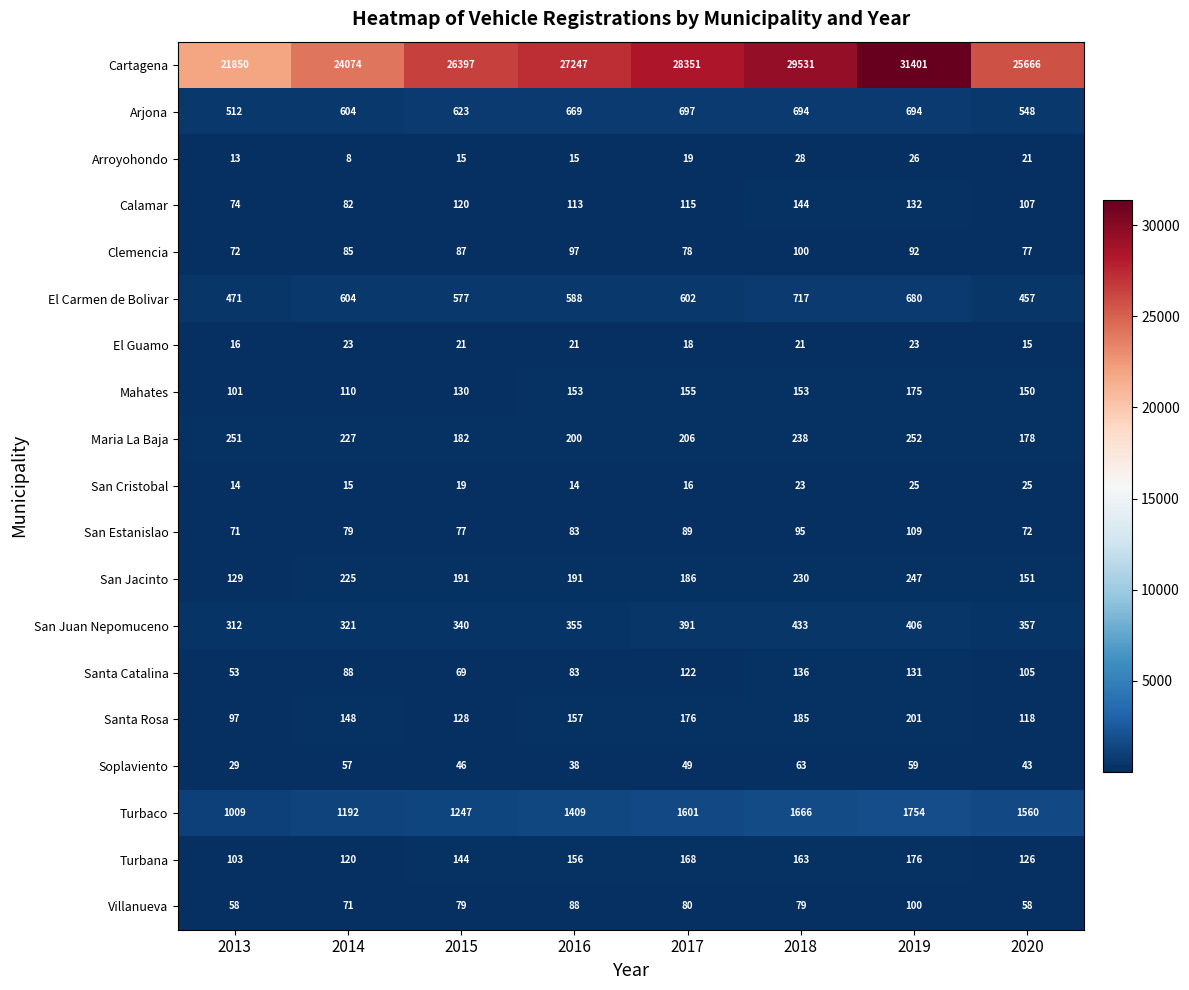

At 2020, list the series in order from smallest to largest.

El Guamo, Arroyohondo, San Cristobal, Soplaviento, Villanueva, San Estanislao, Clemencia, Santa Catalina, Calamar, Santa Rosa, Turbana, Mahates, San Jacinto, Maria La Baja, San Juan Nepomuceno, El Carmen de Bolivar, Arjona, Turbaco, Cartagena